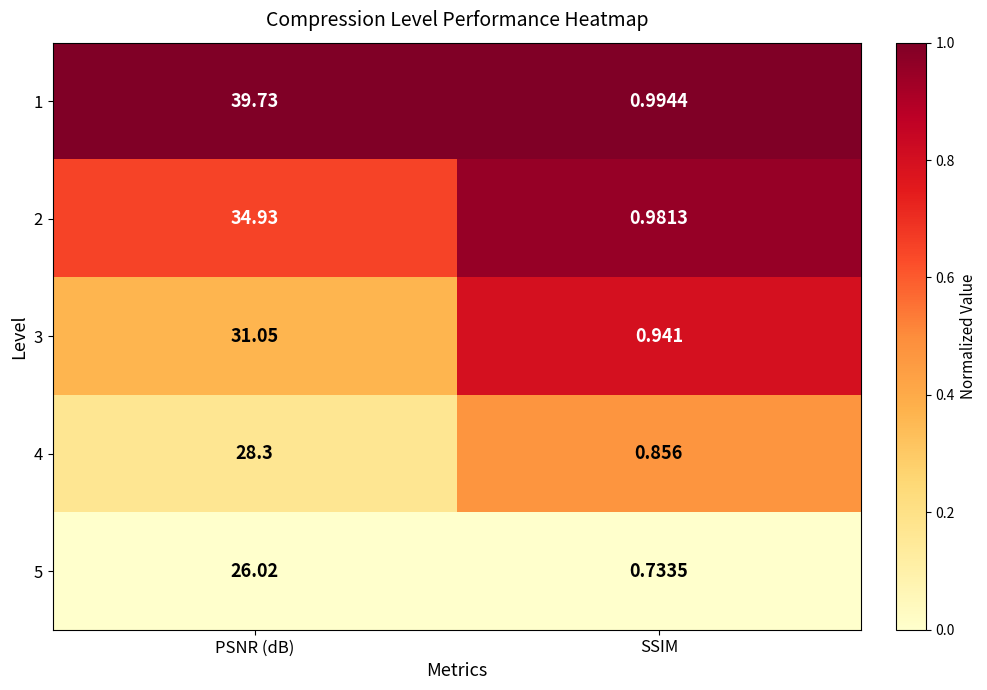

Rank the series by their average value, from lowest to highest.

5, 4, 3, 2, 1